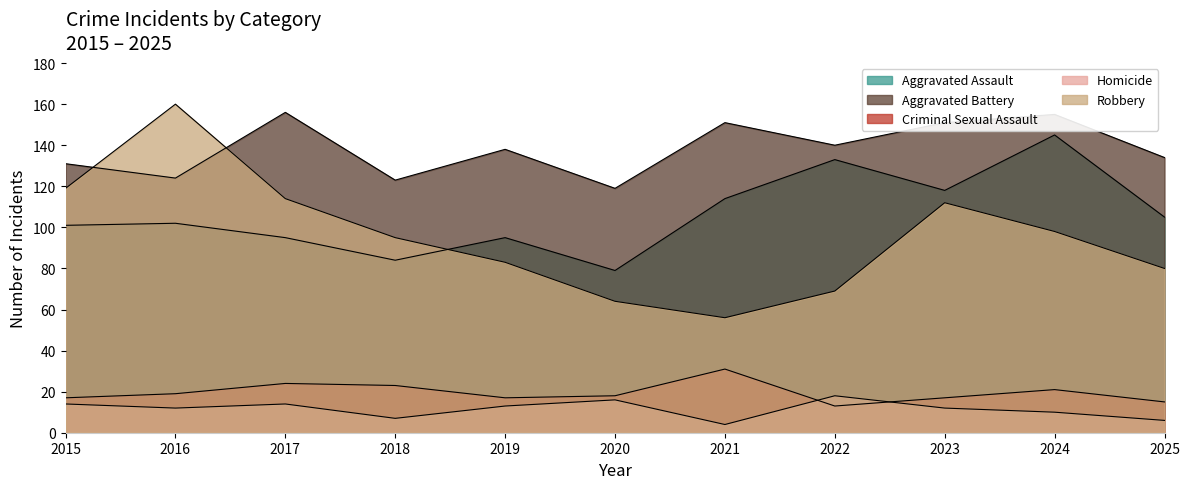

True or false: Robbery has more than 1 points higher than both neighbors.

True